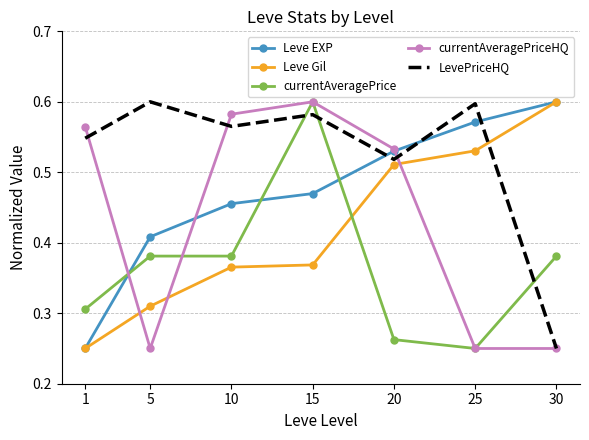

Is it true that currentAveragePrice equals 0.6 at 15?

True